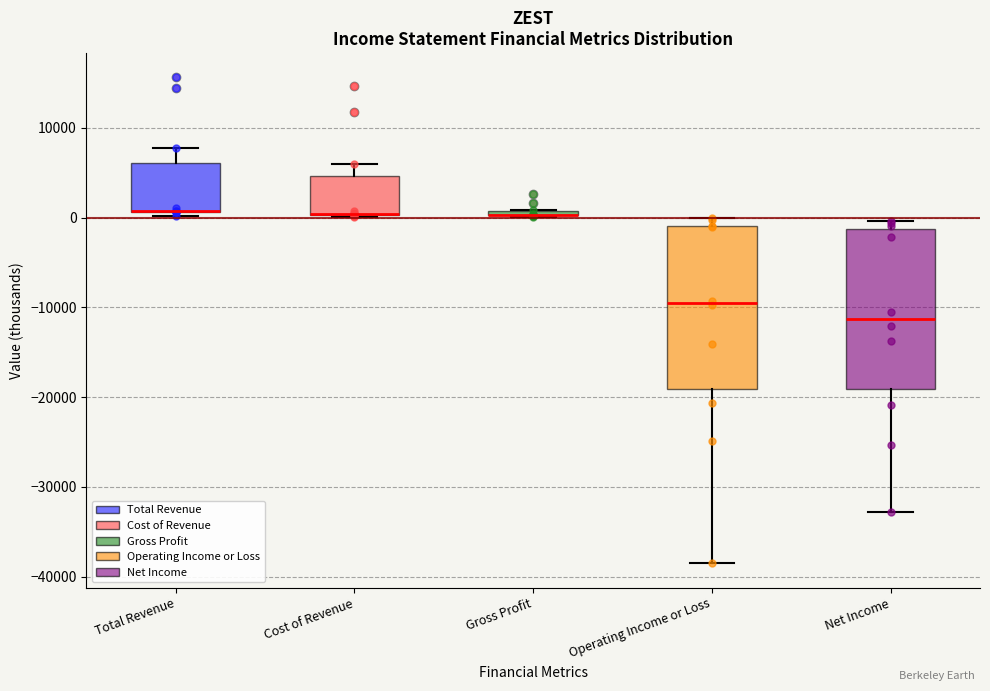

Where is the upper edge of the box for Gross Profit on the y-axis? The values are not printed on the chart, so give them approximately, as read against the axis.

1000